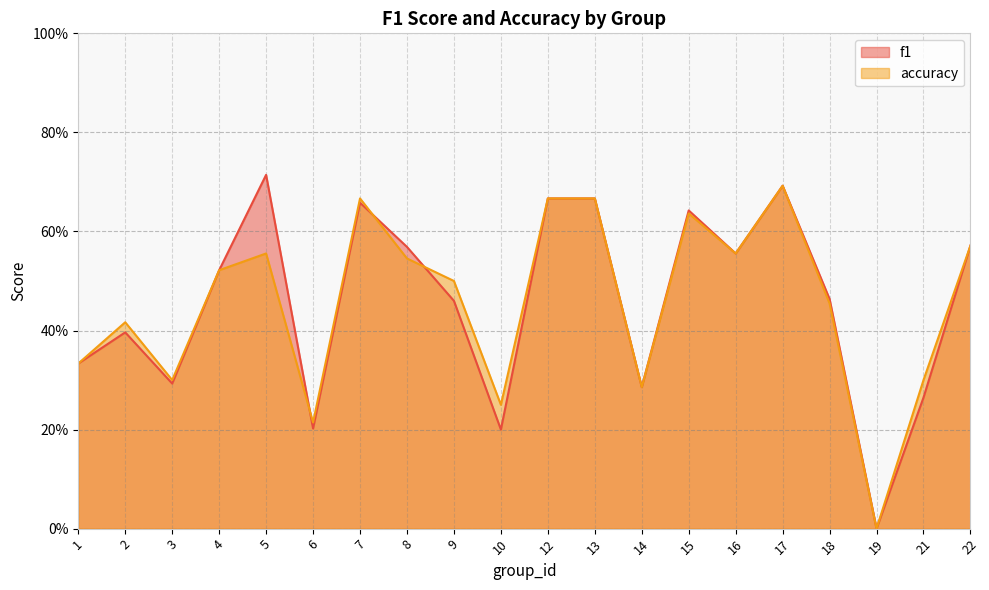

What is the sum of the accuracy values at 6 and 9?

0.7